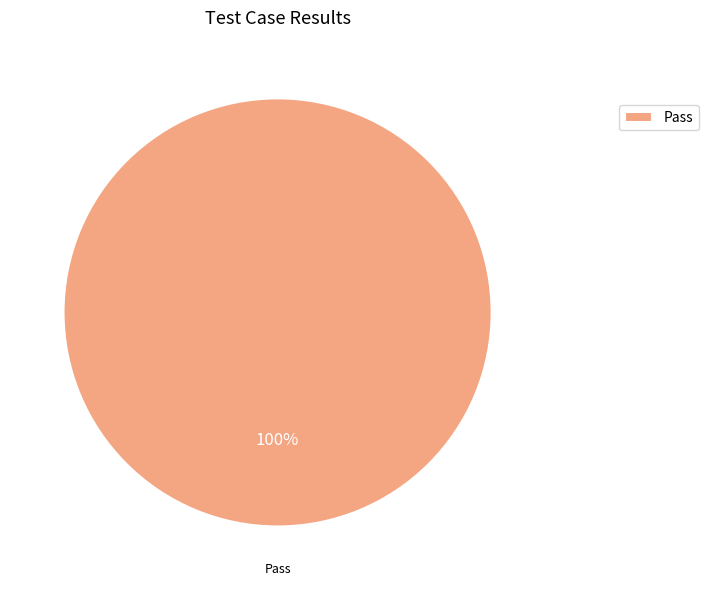

True or false: Pass accounts for 100% of the total.

True